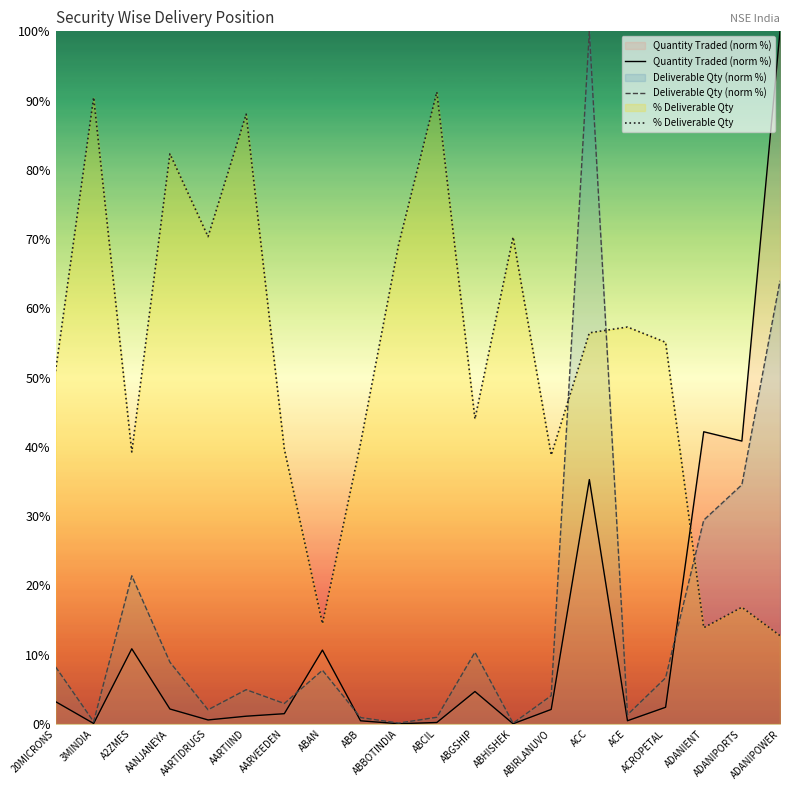

Where do Quantity Traded (norm %) and Deliverable Qty (norm %) first cross each other?

AARVEEDEN and ABAN